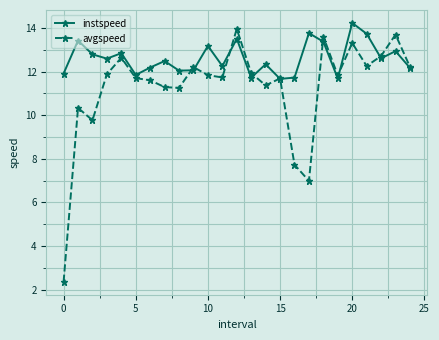

What is the value of the instspeed point at the 9th from the left?

12.0